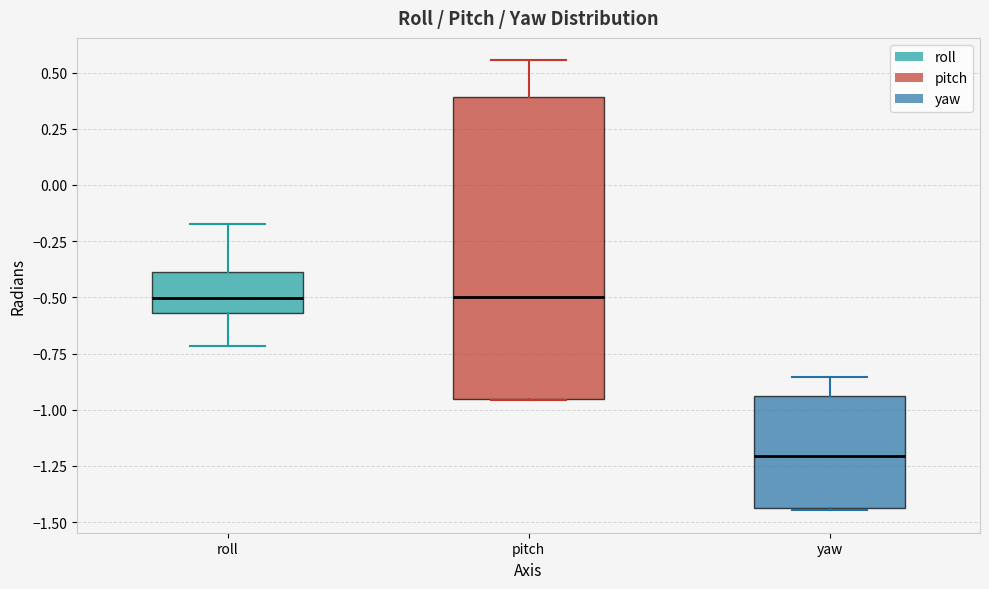

Comparing the boxes themselves (not the whiskers), which one is the tallest?

pitch